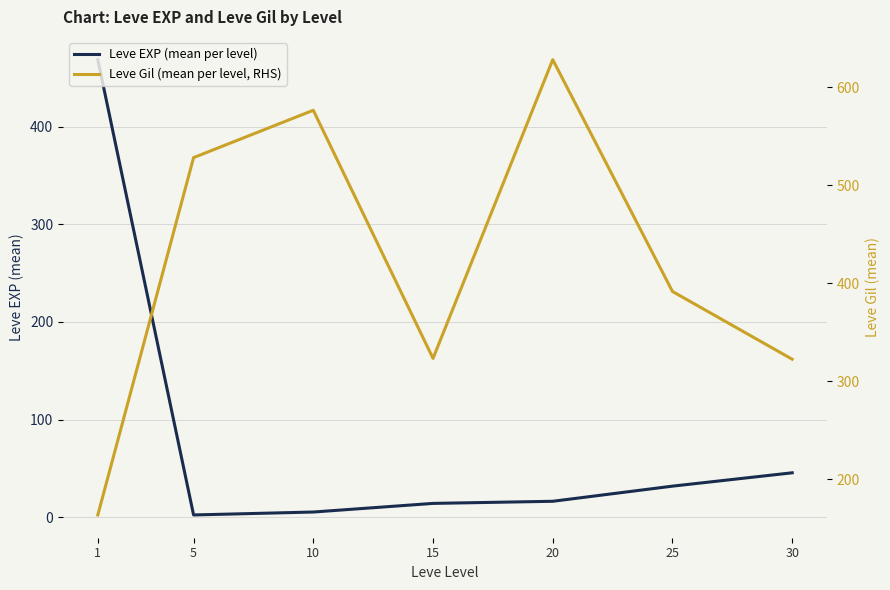

What is the highest value of the Leve EXP (mean per level) series?

468.5